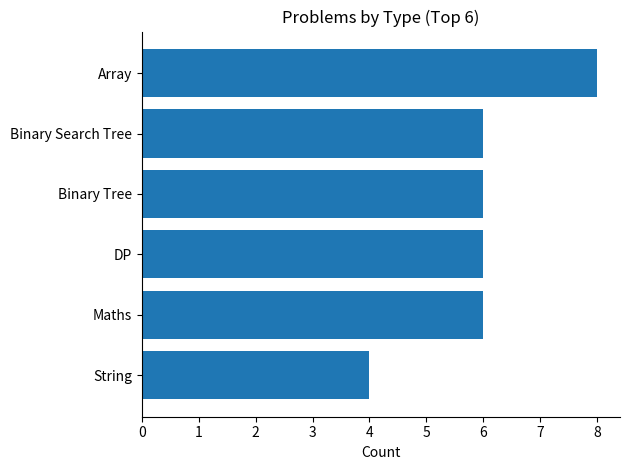

What is the smallest value displayed?

4